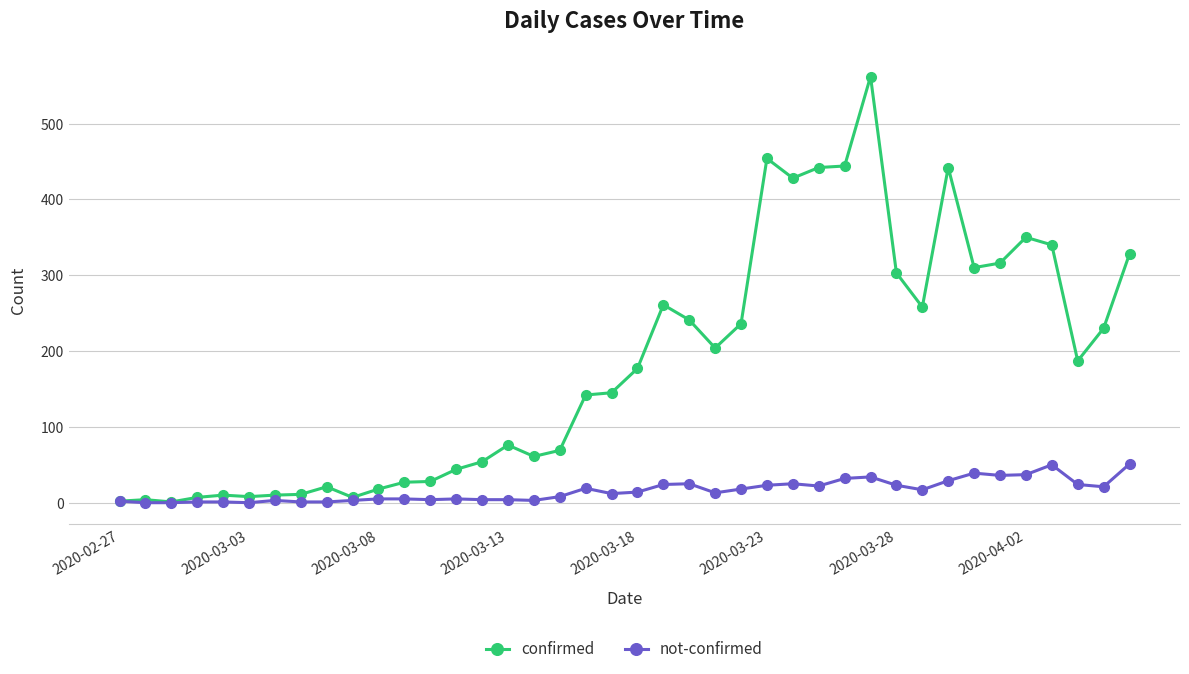

At how many categories does at least one series exceed 381?

6